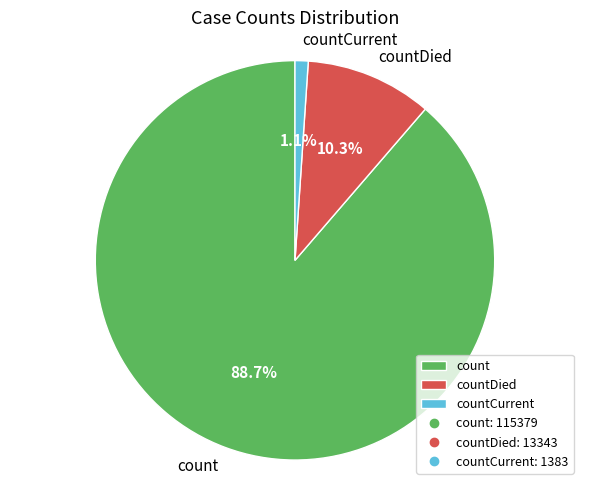

What percentage is the countCurrent slice, to the nearest percent?

1%